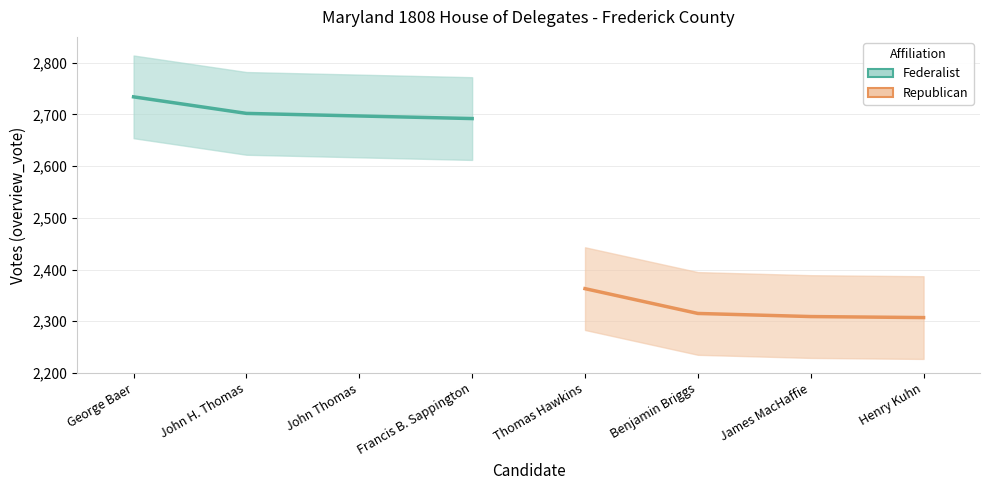

What is the sum of all Republican values?

9294